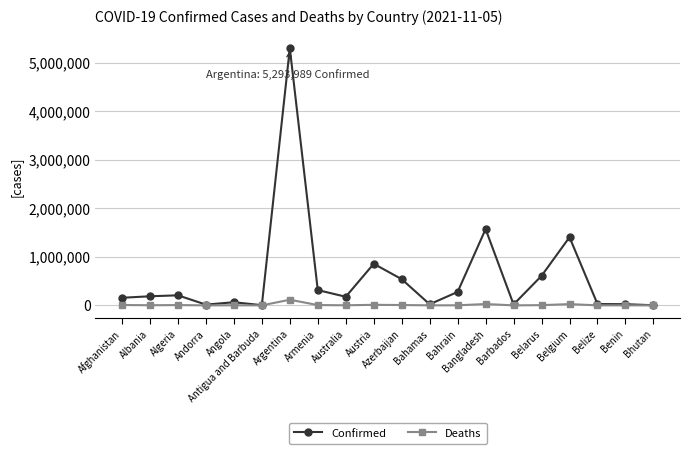

What is the sum of the Deaths values at Barbados and Andorra?

297